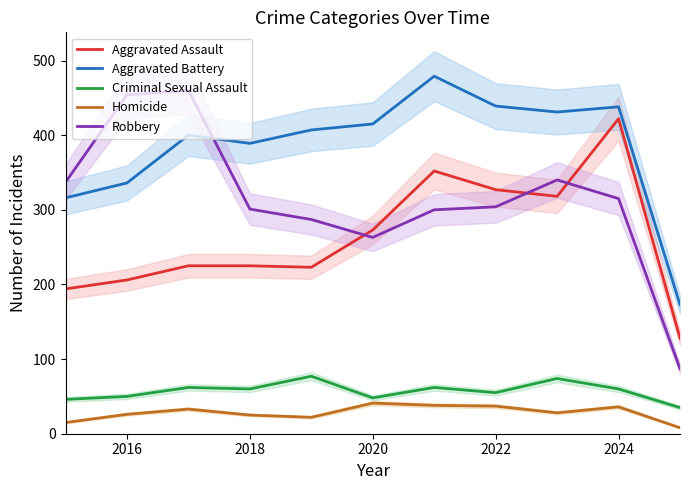

What is the lowest value of the Robbery series?

87